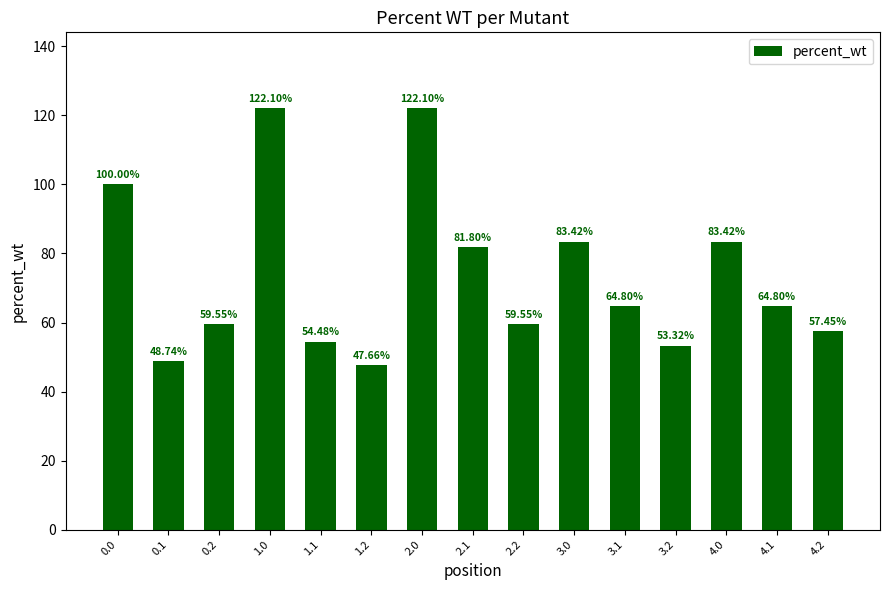

What position from the right is 0.0?

15